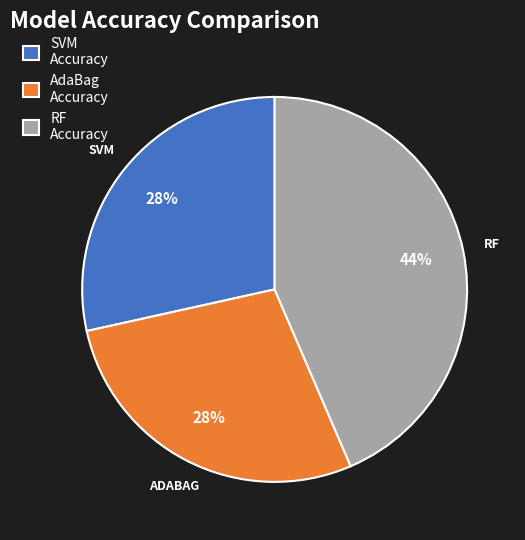

How many slices are in this pie chart?

3